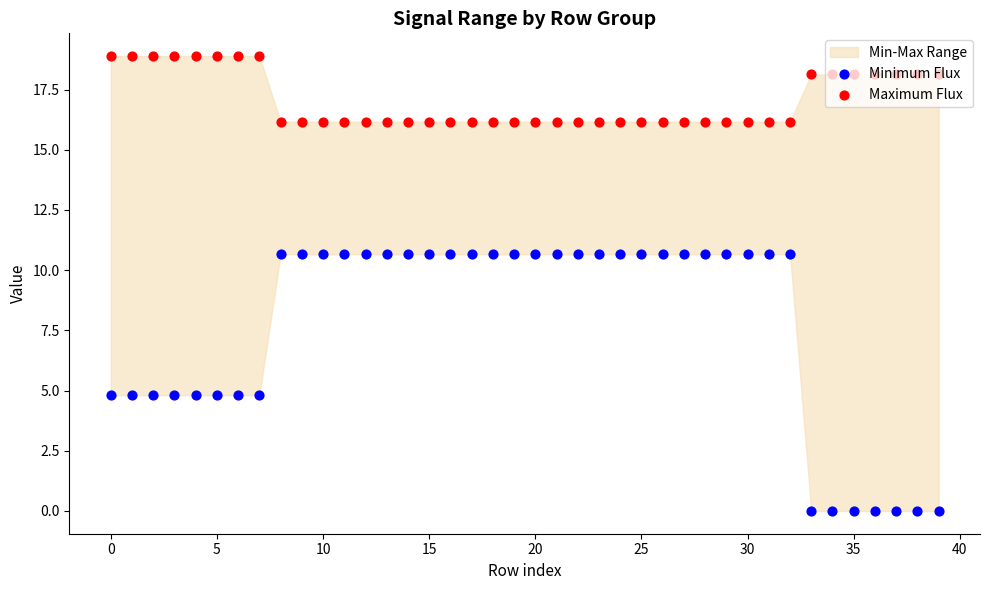

Which series has the largest Y range (max minus min)?

Minimum Flux